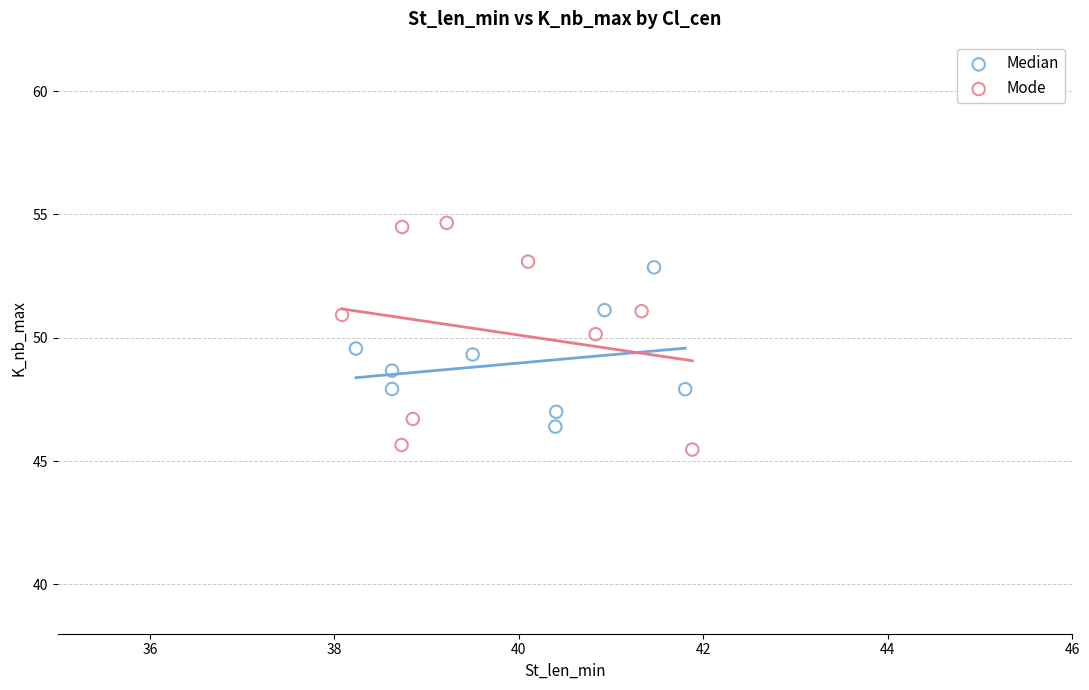

Which series reaches the maximum Y coordinate?

Mode